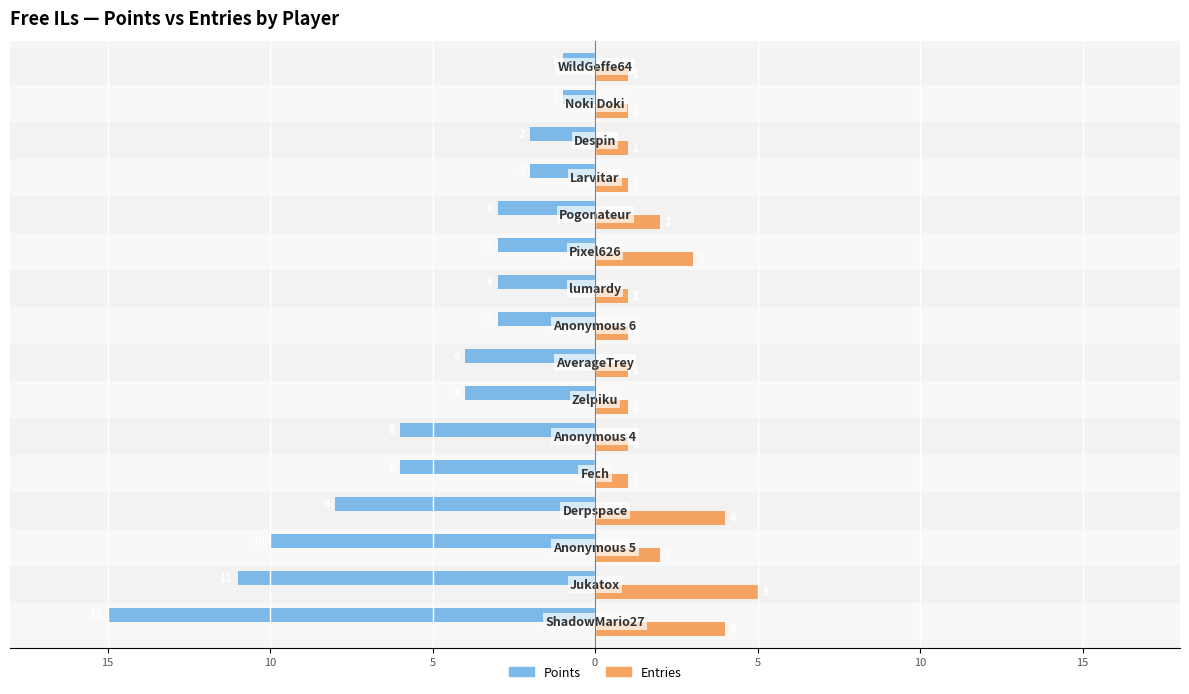

What is the difference between the second highest and minimum values in the Entries series?

3